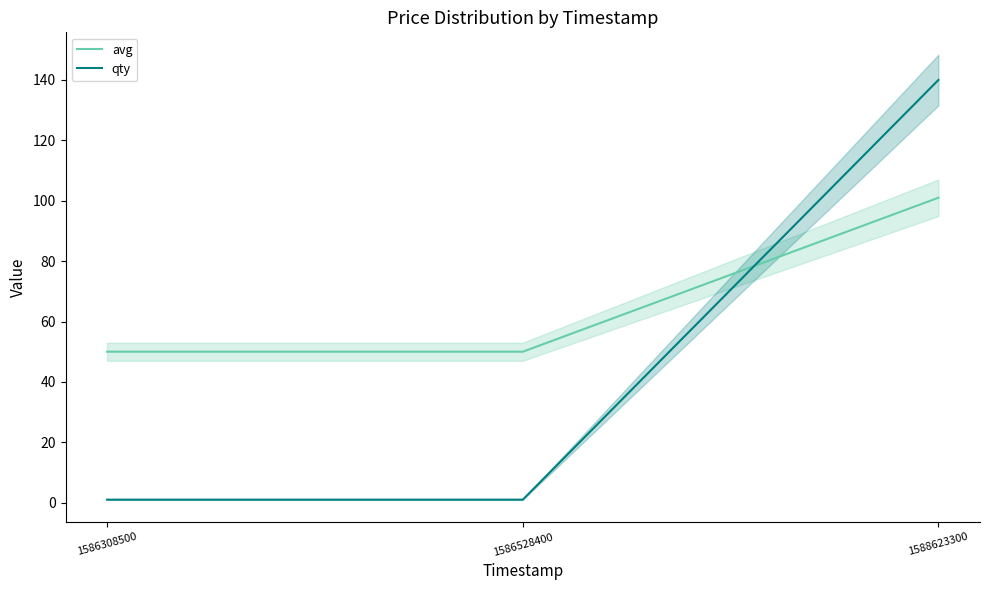

What is the value of the avg point at the 2nd from the left?

50